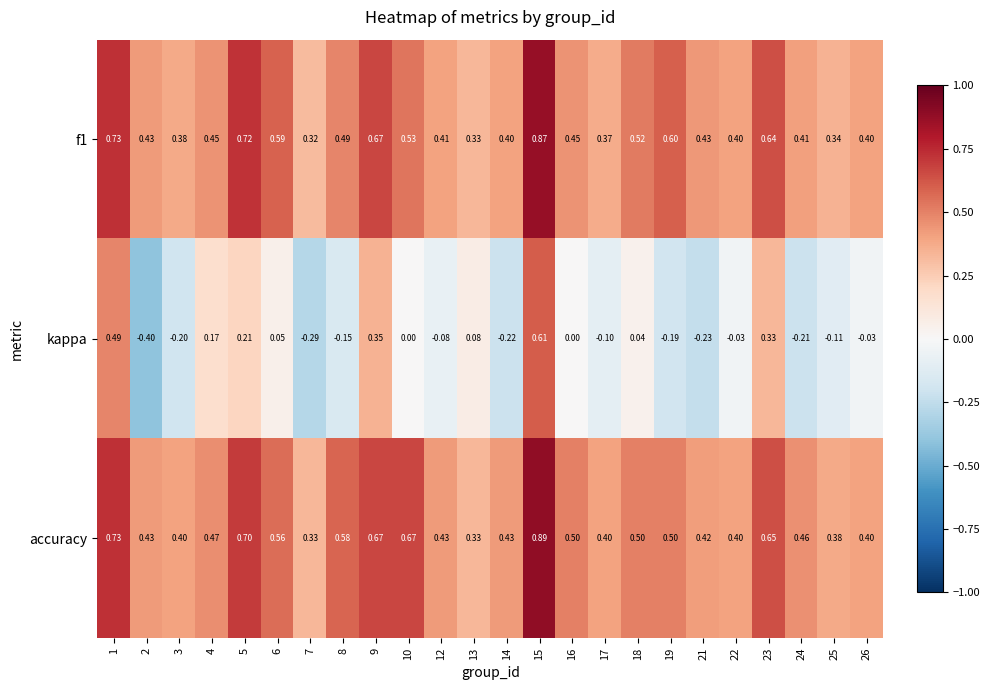

Which series has the largest total across all categories?

accuracy